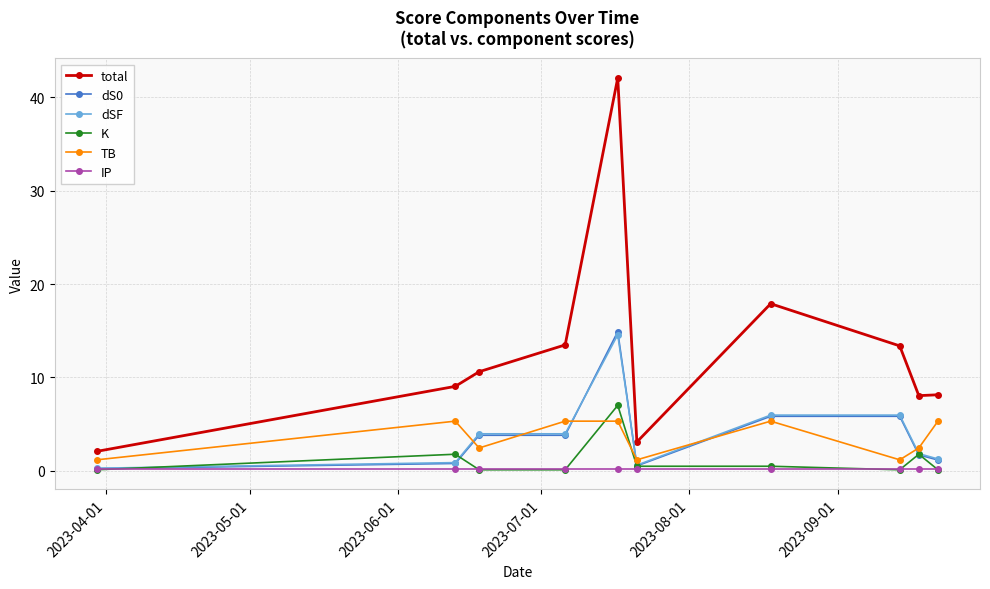

Which series has the widest spread of values?

total